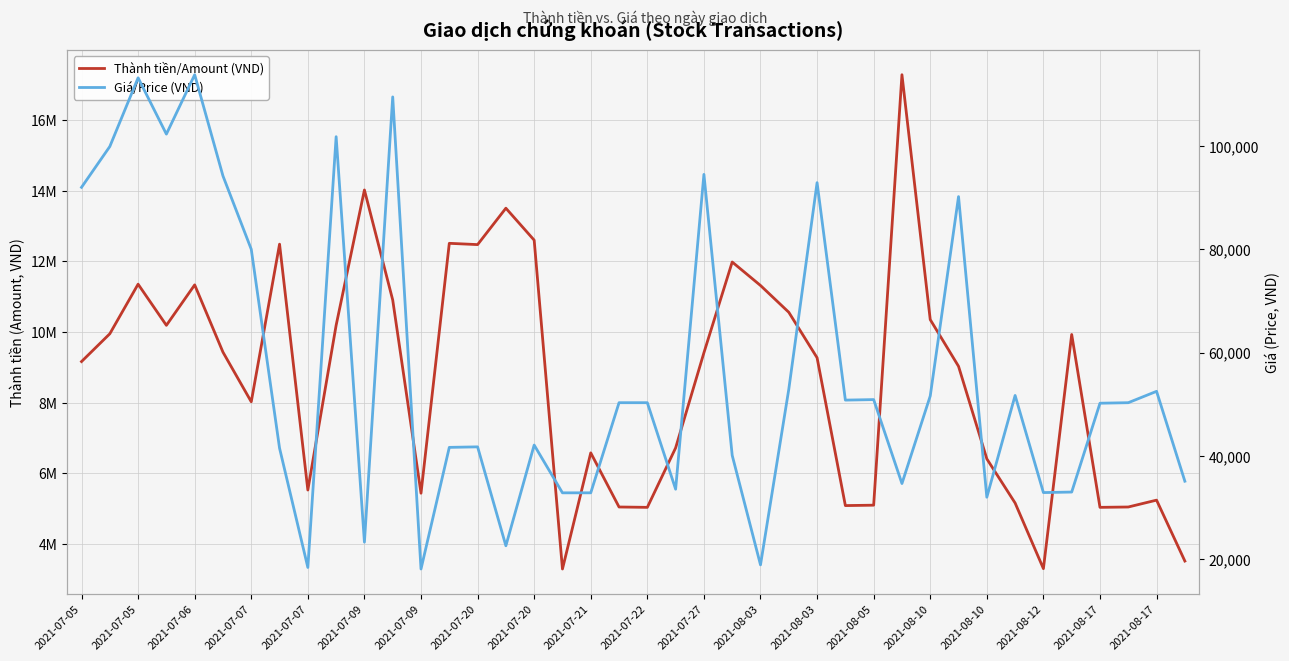

Which series changed the most between 22 and 27?

Thành tiền/Amount (VND)